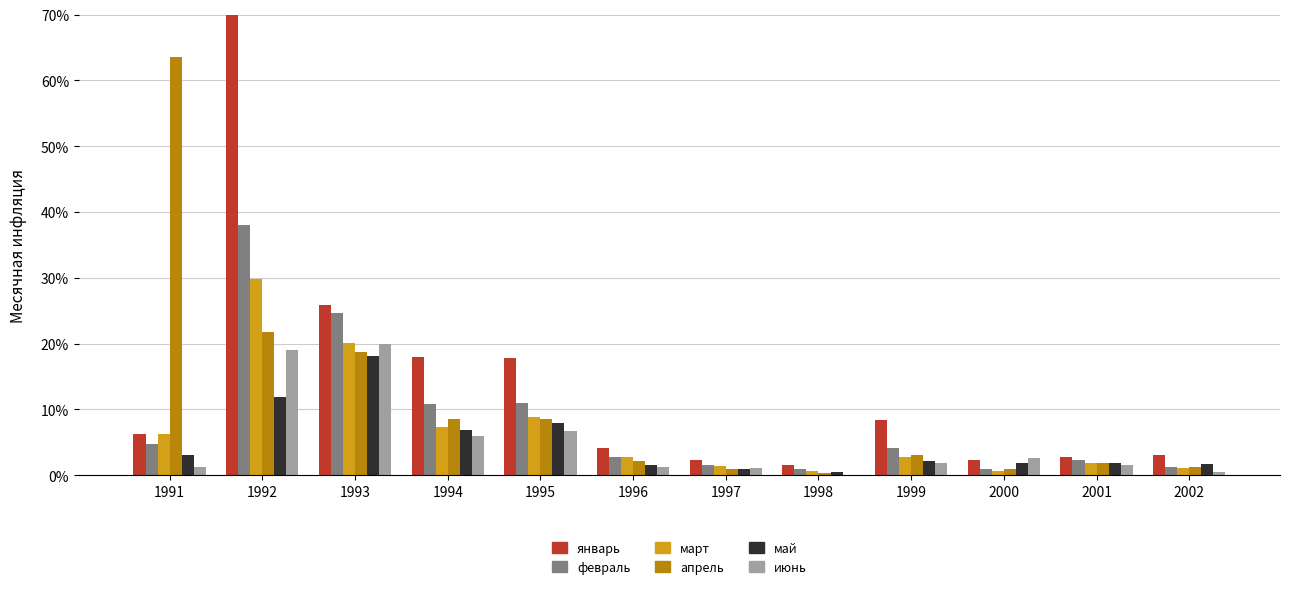

Between 1992 and 1999, which series saw the biggest shift?

январь